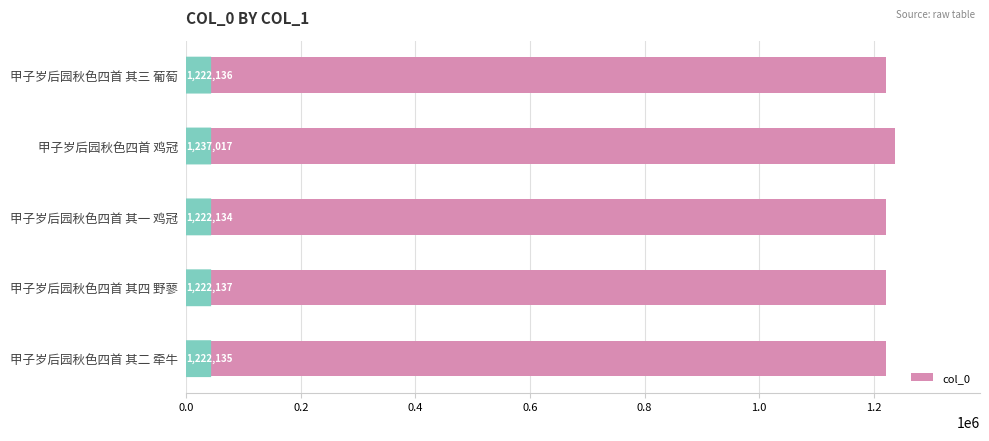

The value at 甲子岁后园秋色四首 其一 鸡冠 is 1741948. True or false?

False